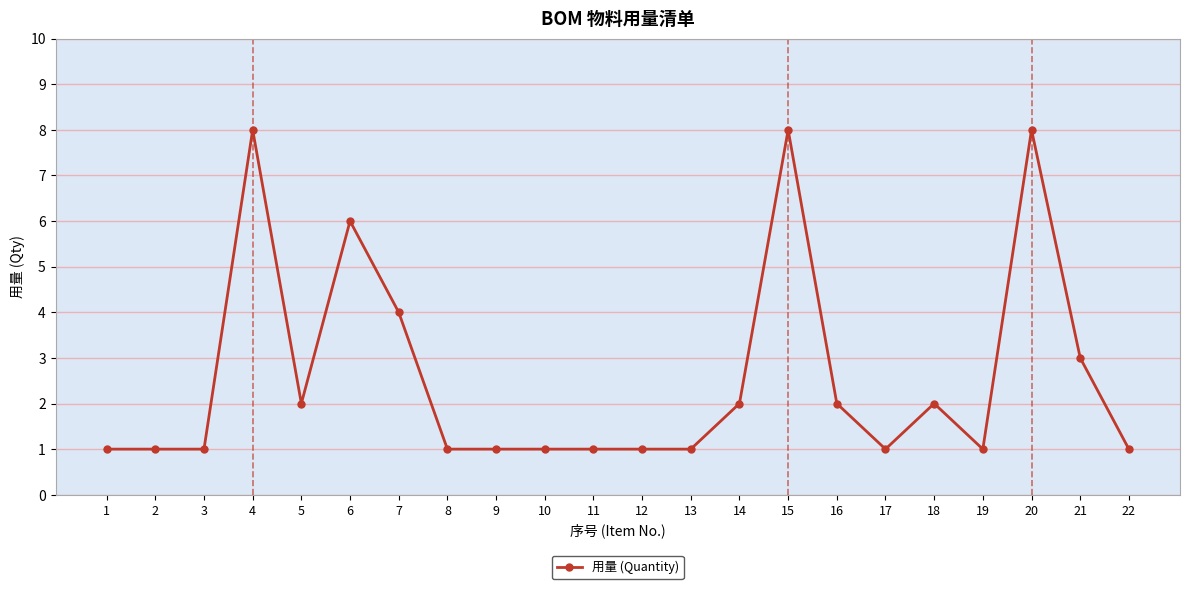

Between 17 and 18, which is larger?

18